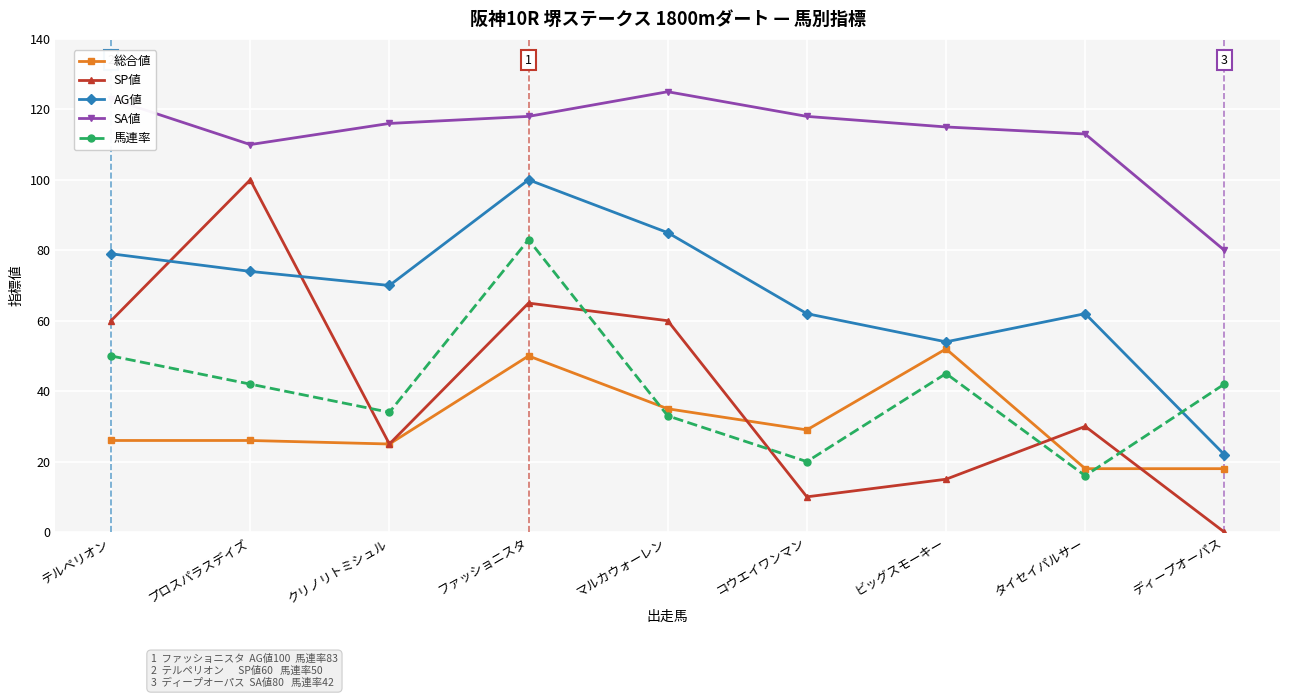

Is it true that 馬連率 equals 42 at プロスパラスデイズ?

True